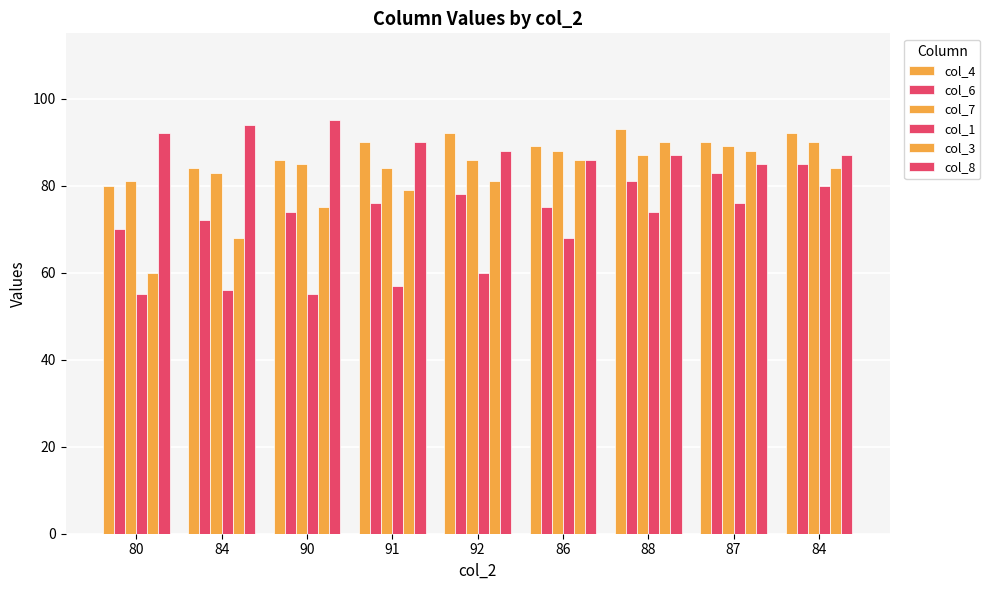

How many values in the col_3 series are below 81?

4